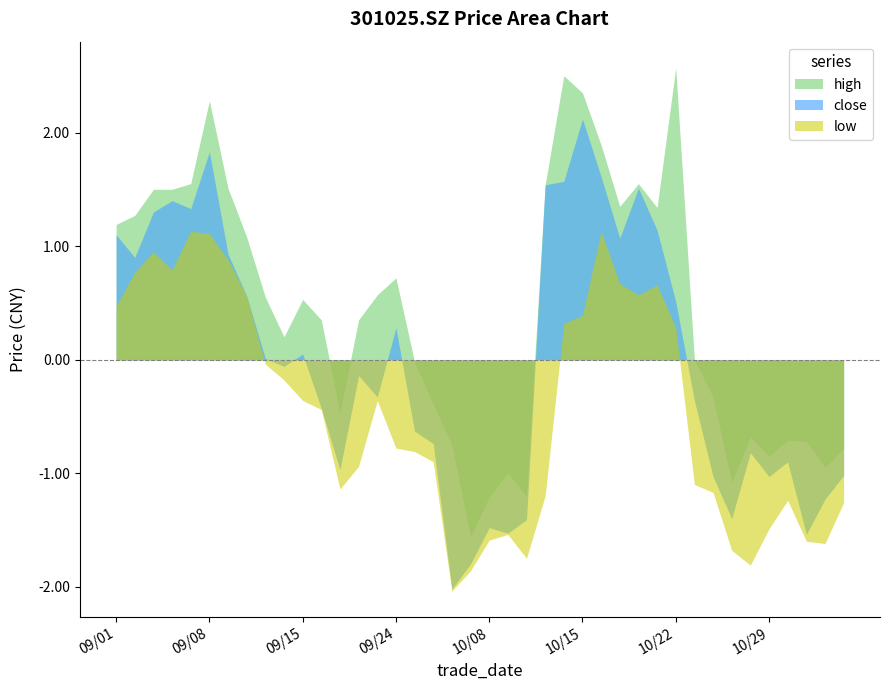

How many lines are shown in the chart?

3